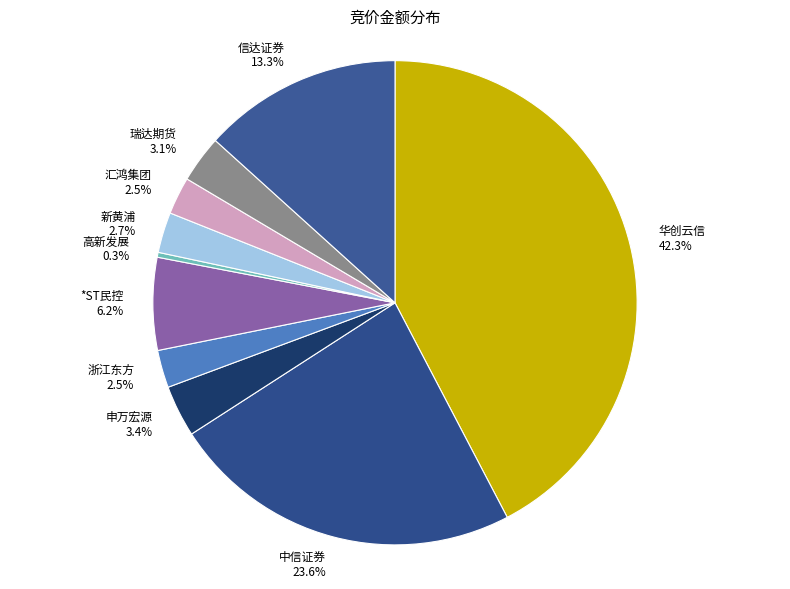

Is there any slice that represents more than half of the pie?

No